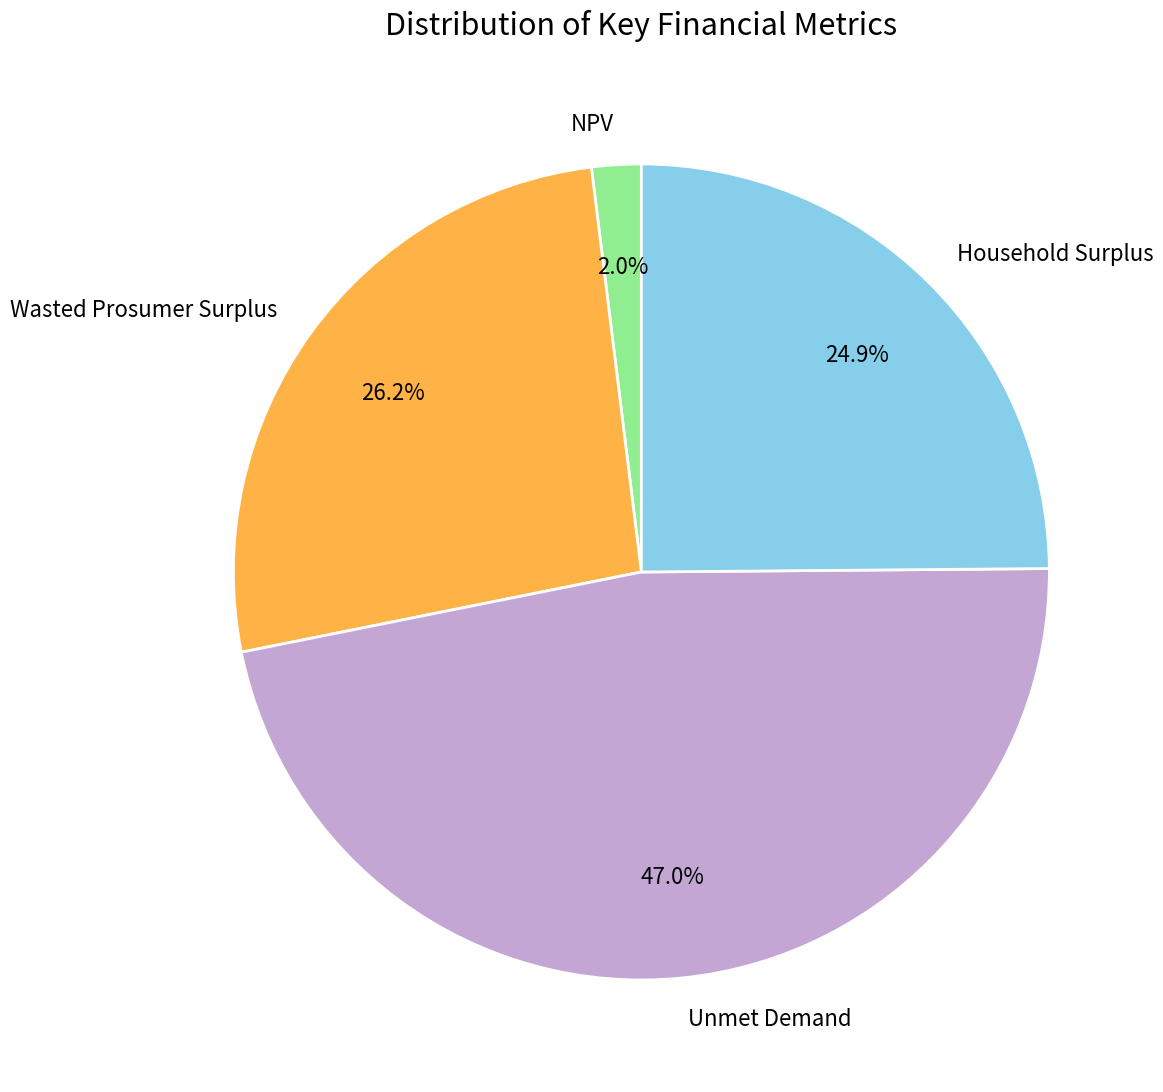

What is the ratio of the value at NPV to the value at Wasted Prosumer Surplus?

0.1